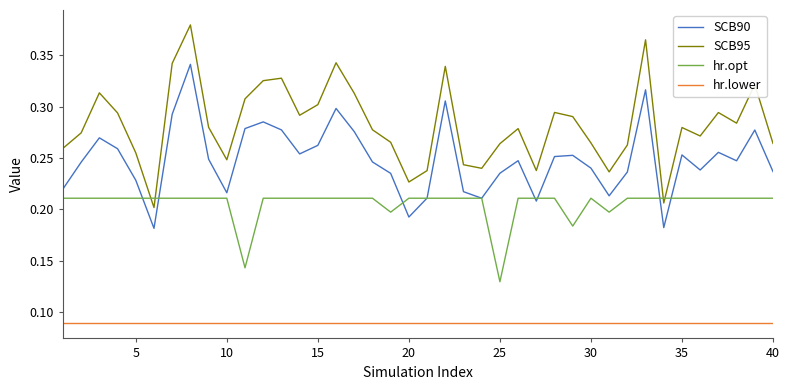

Which series has the widest spread of values?

SCB95